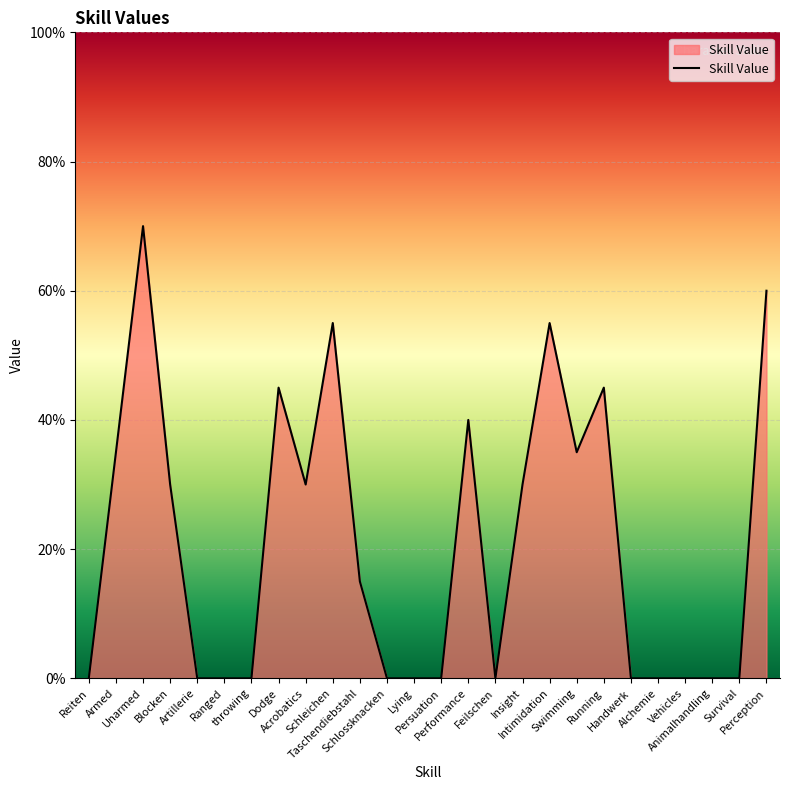

What is the change in value from Running to Alchemie?

-45